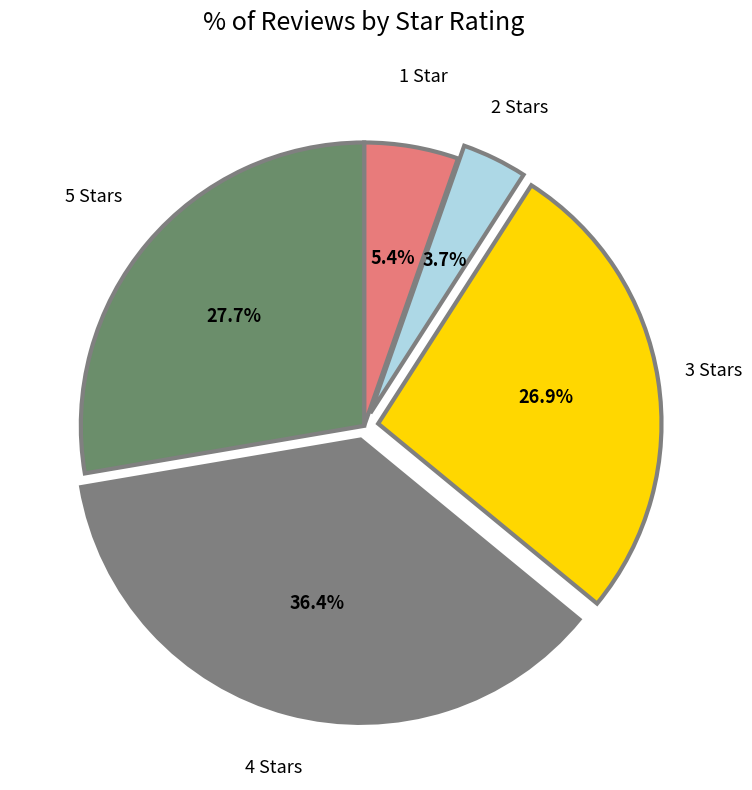

Is there a majority slice in this chart?

No